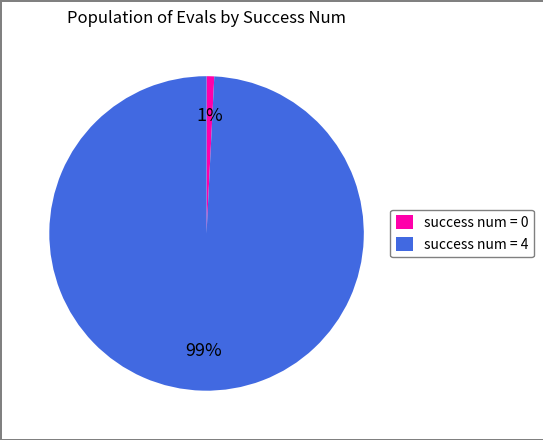

Is the sum of success num = 4 and success num = 0 greater than half?

Yes